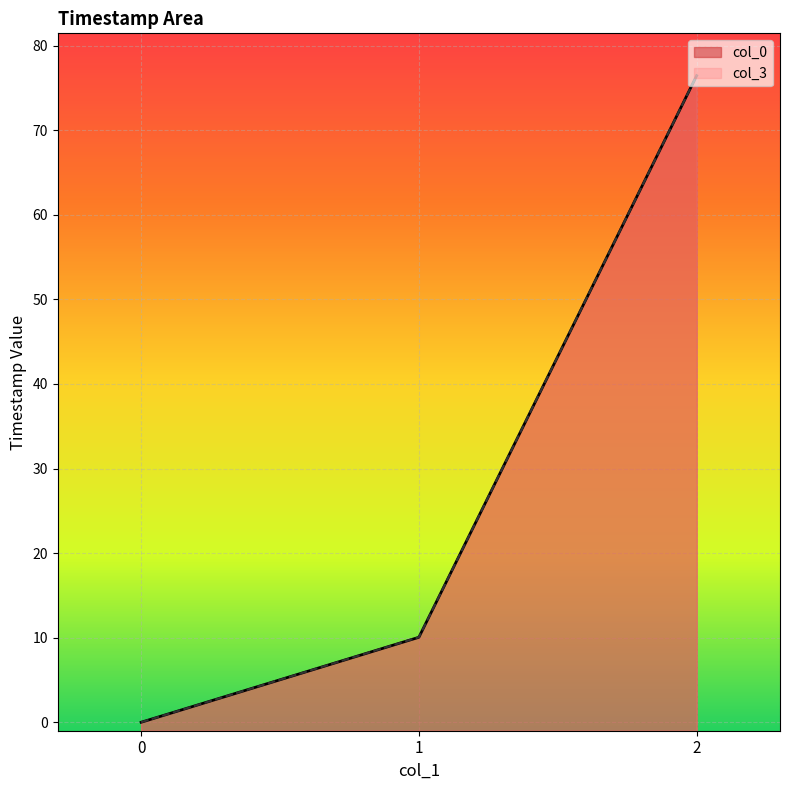

List the labels in order of col_0 value, largest first.

2, 1, 0